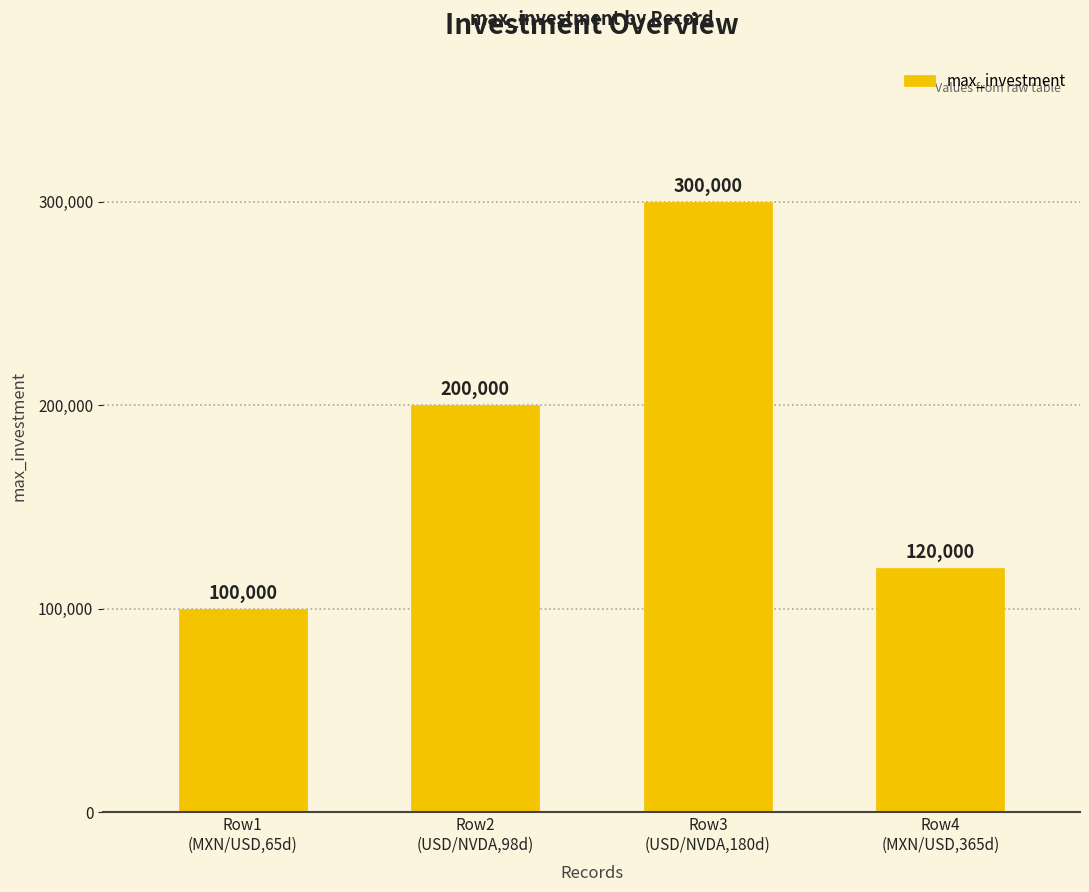

How many values are between 120000 and 300000?

3